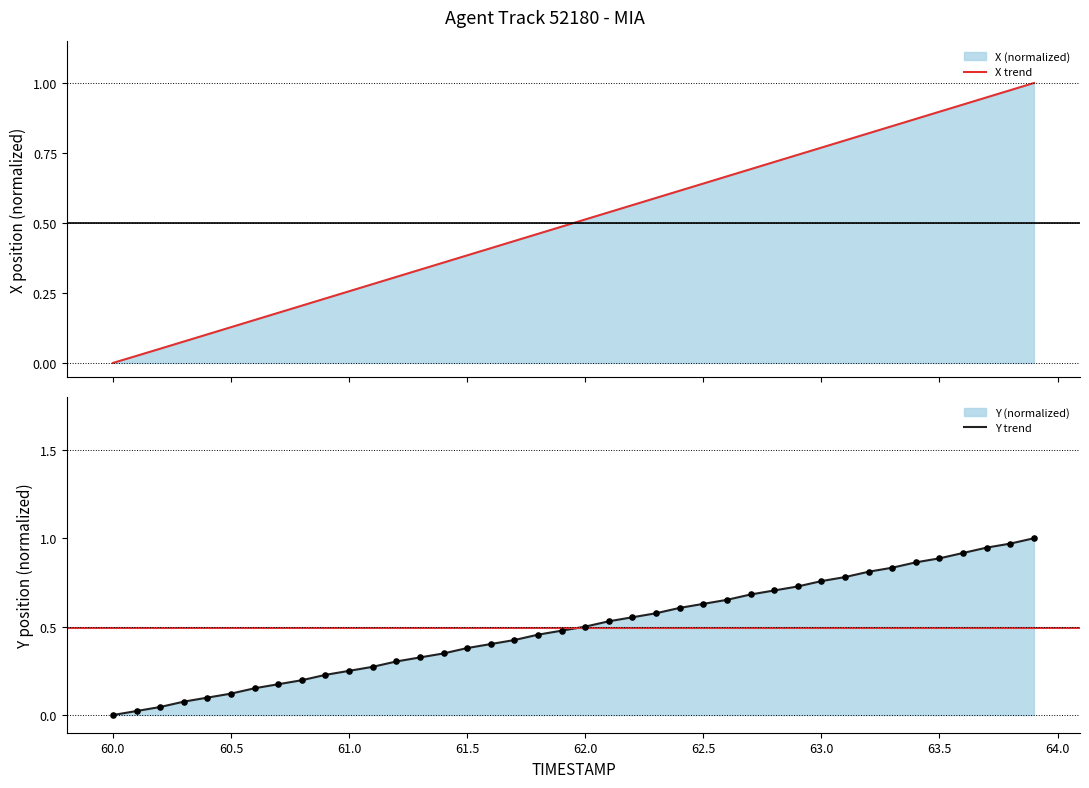

Which series has the largest total across all categories?

X trend